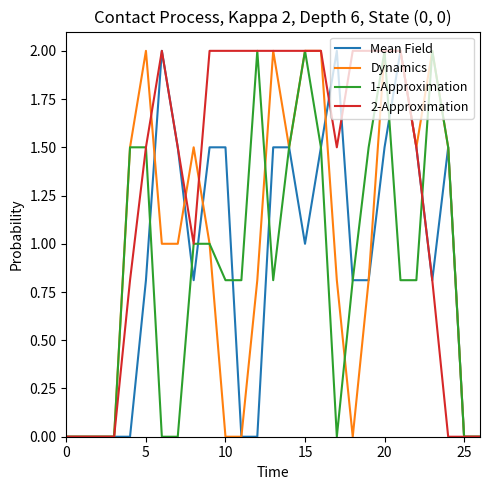

What is the difference between the maximum and minimum values in the 1-Approximation series?

2.0